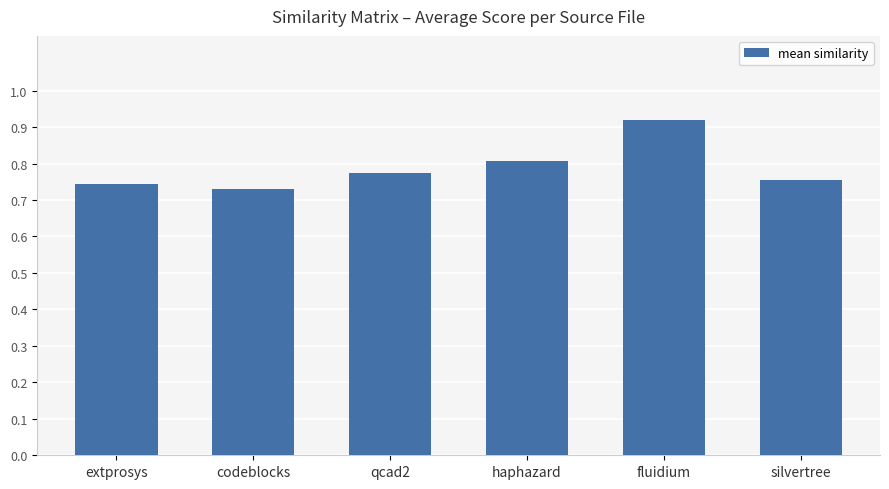

Which has a higher value, haphazard or extprosys?

haphazard